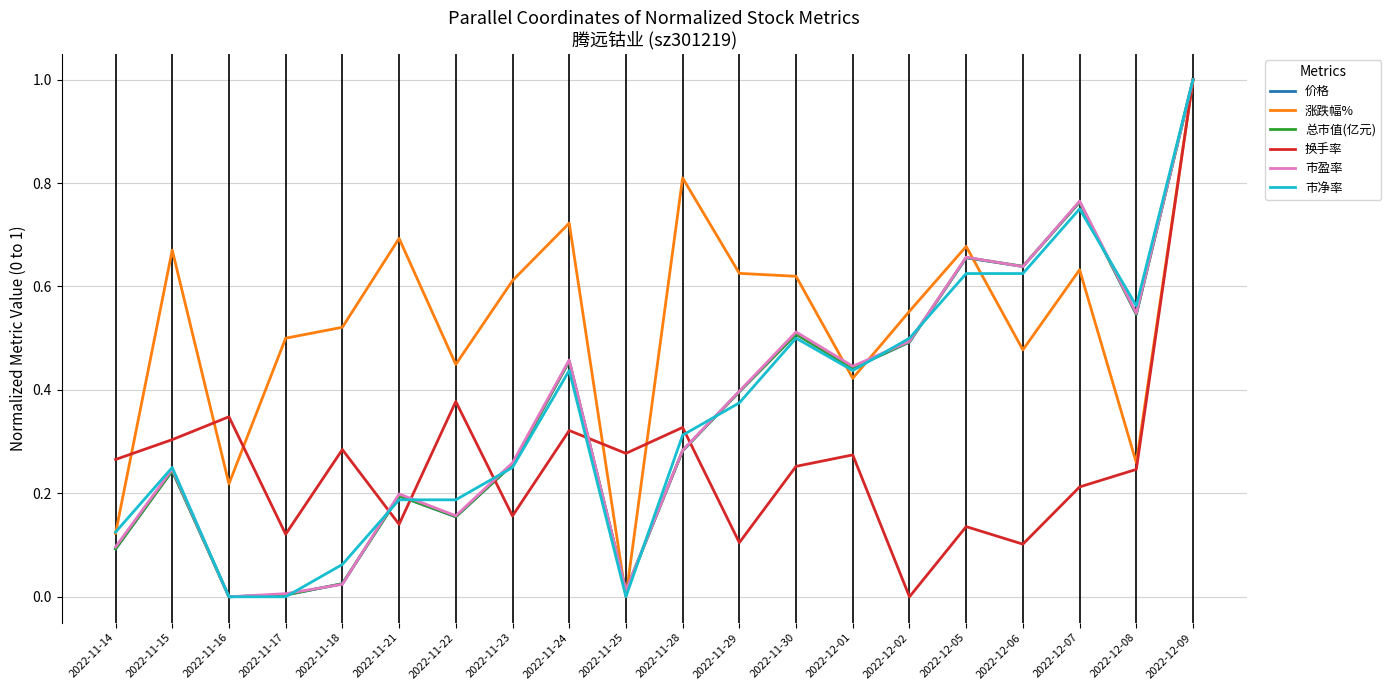

At which label does 市盈率 reach its peak?

2022-12-09